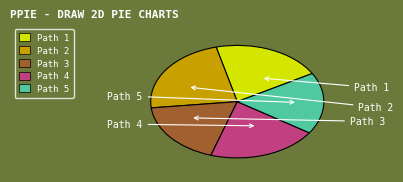

Which slice is the largest?

Path 2